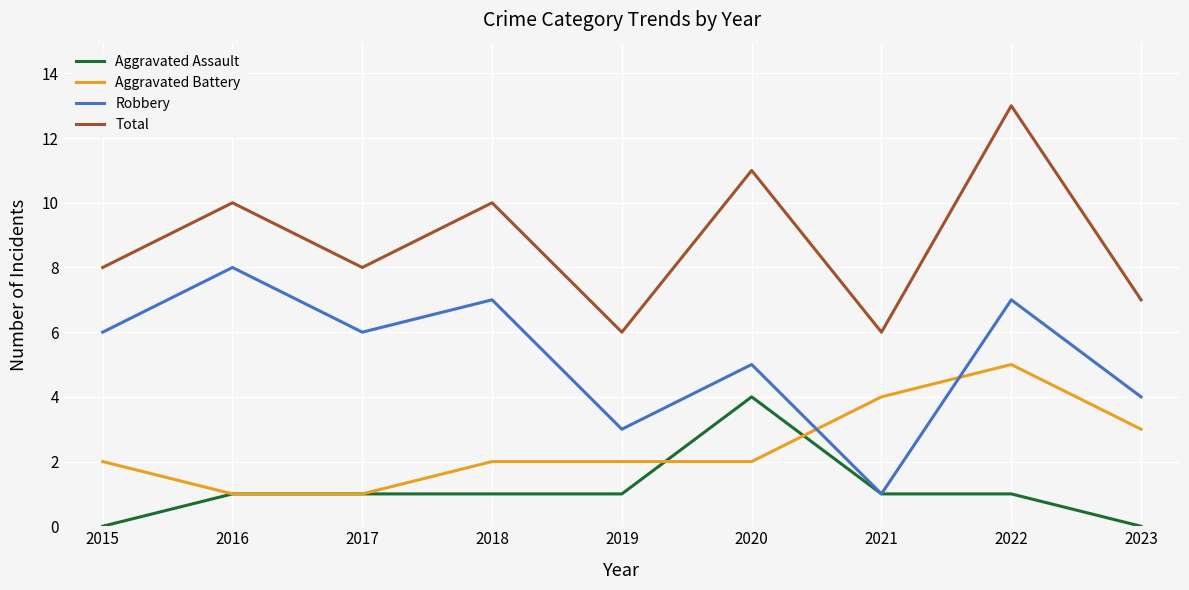

Rank the series by their average value, from highest to lowest.

Total, Robbery, Aggravated Battery, Aggravated Assault